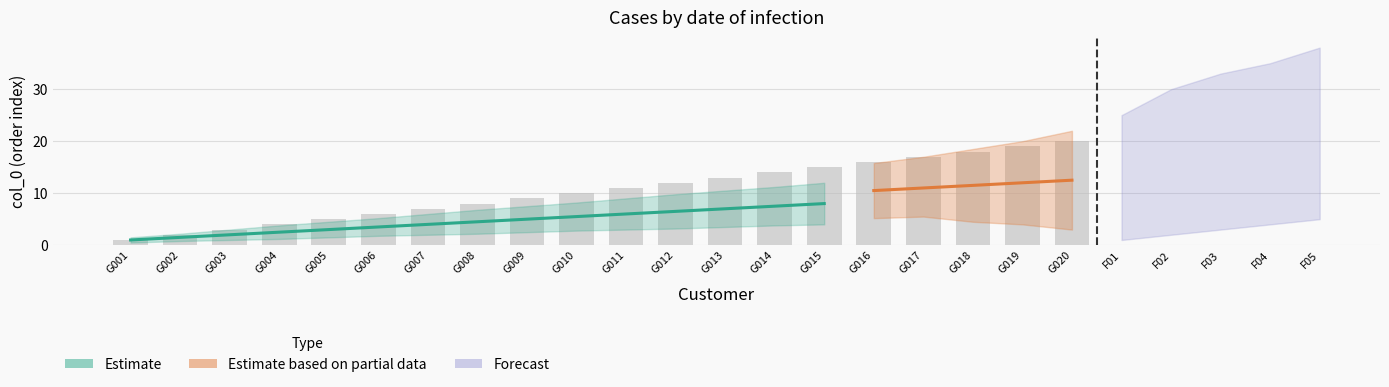

How many data points are less than 11?

10